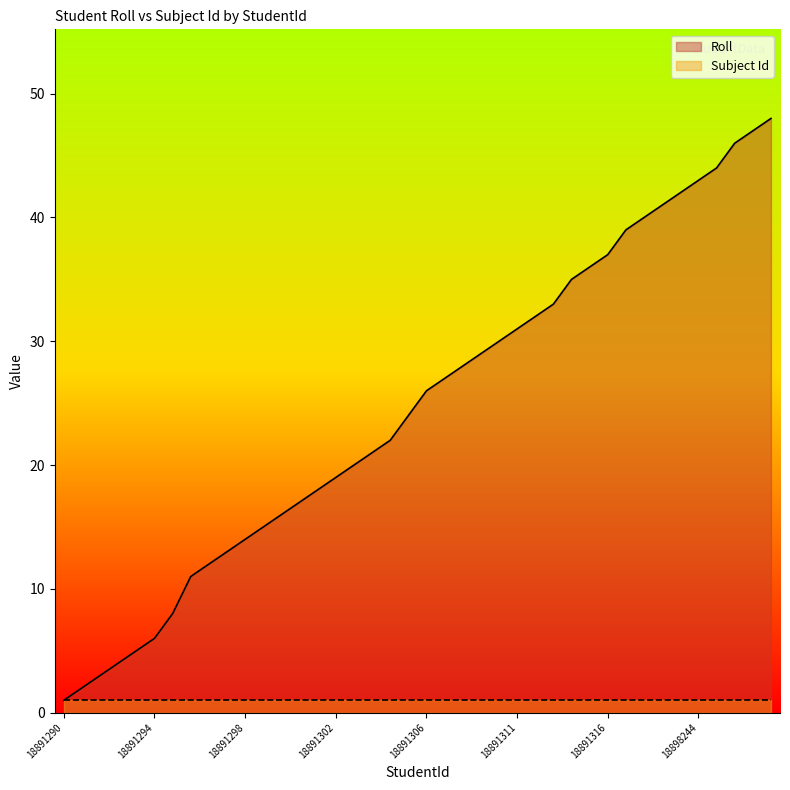

At which category does the chart reach its minimum across all series?

18891290